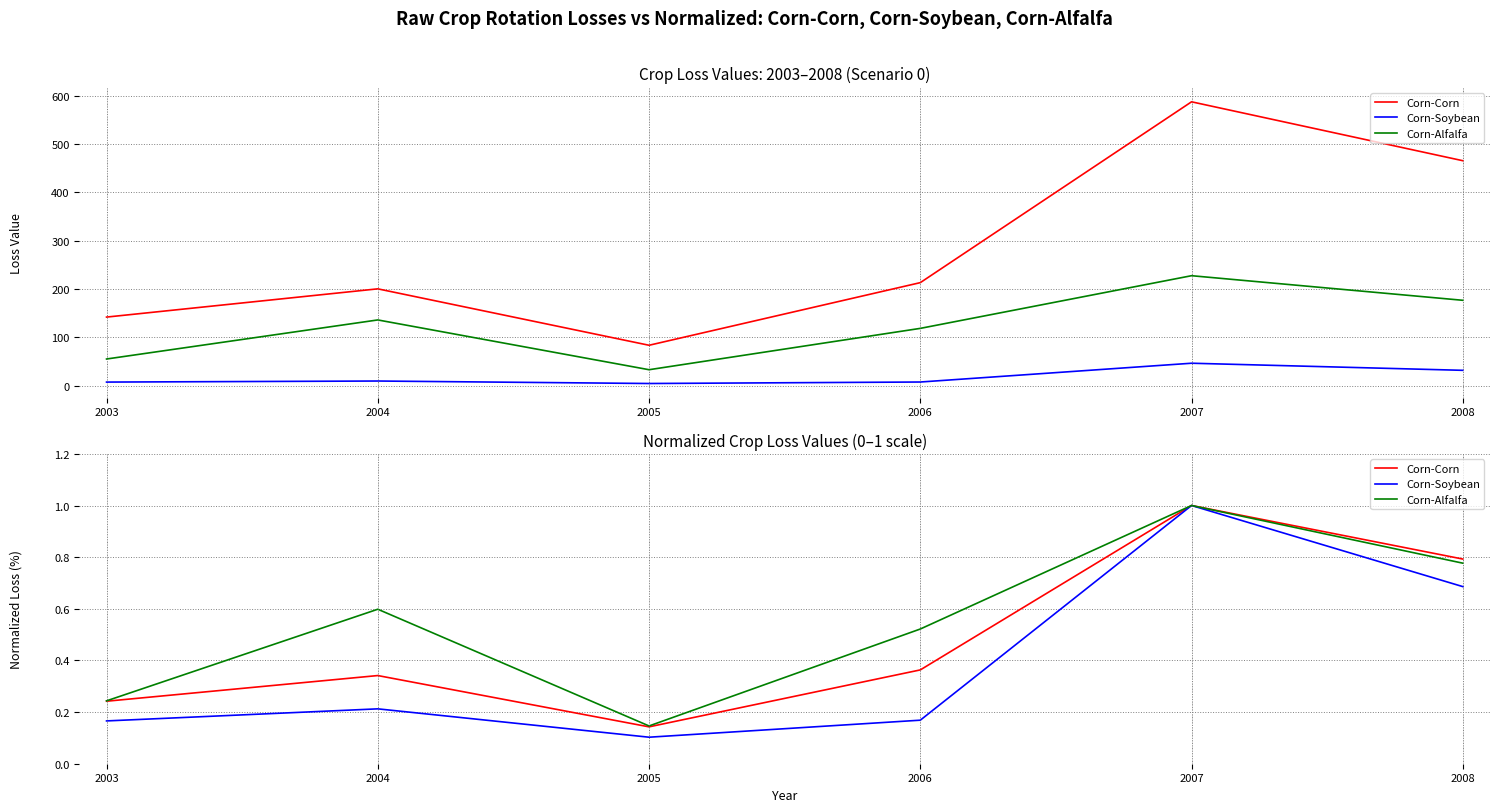

How many series are shown in this chart?

3